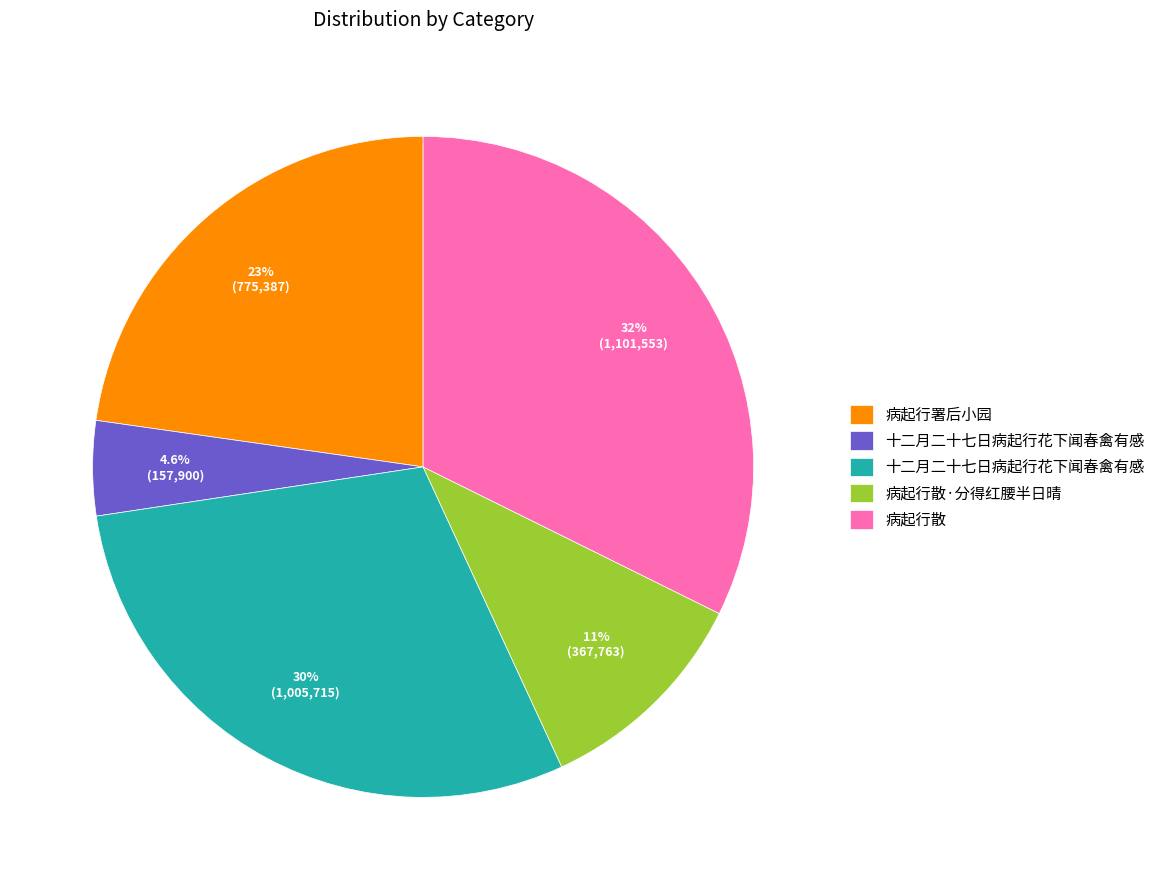

Is there any slice that represents more than half of the pie?

No